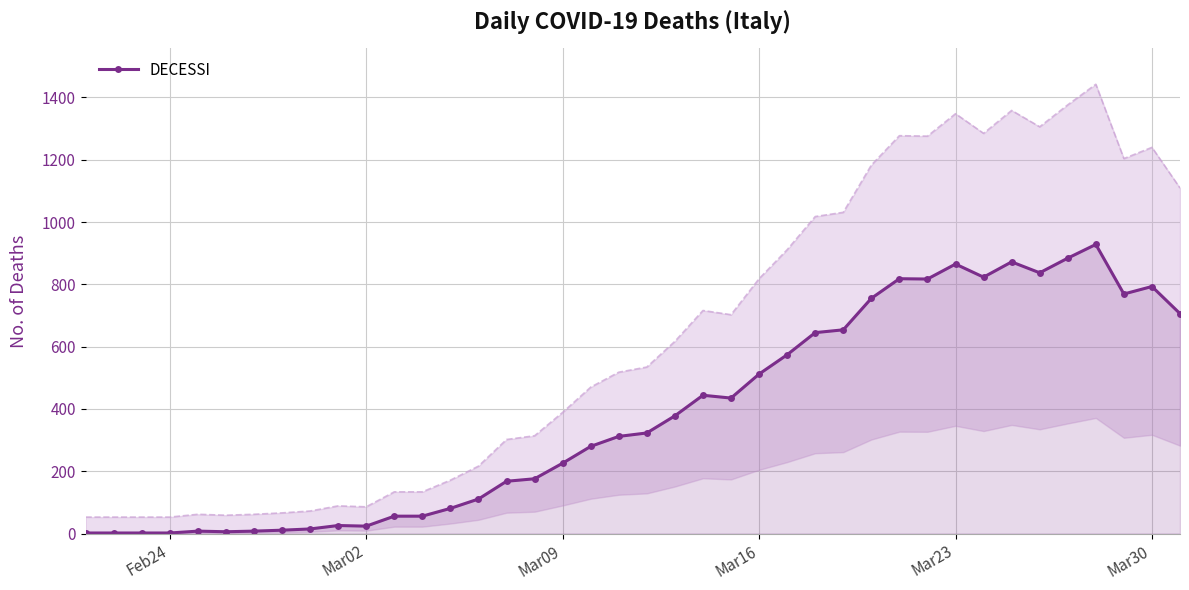

True or false: DECESSI has more than 2 points higher than both neighbors.

True